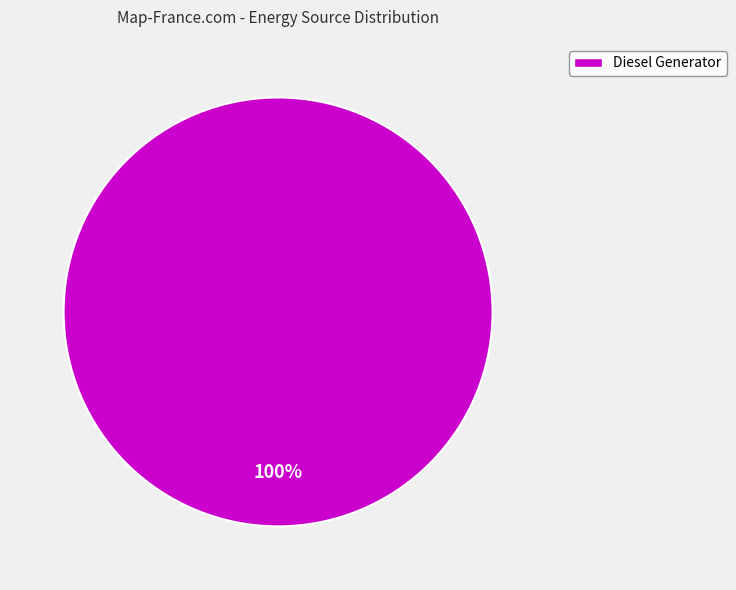

Is it true that Diesel Generator is 100% of the pie?

True